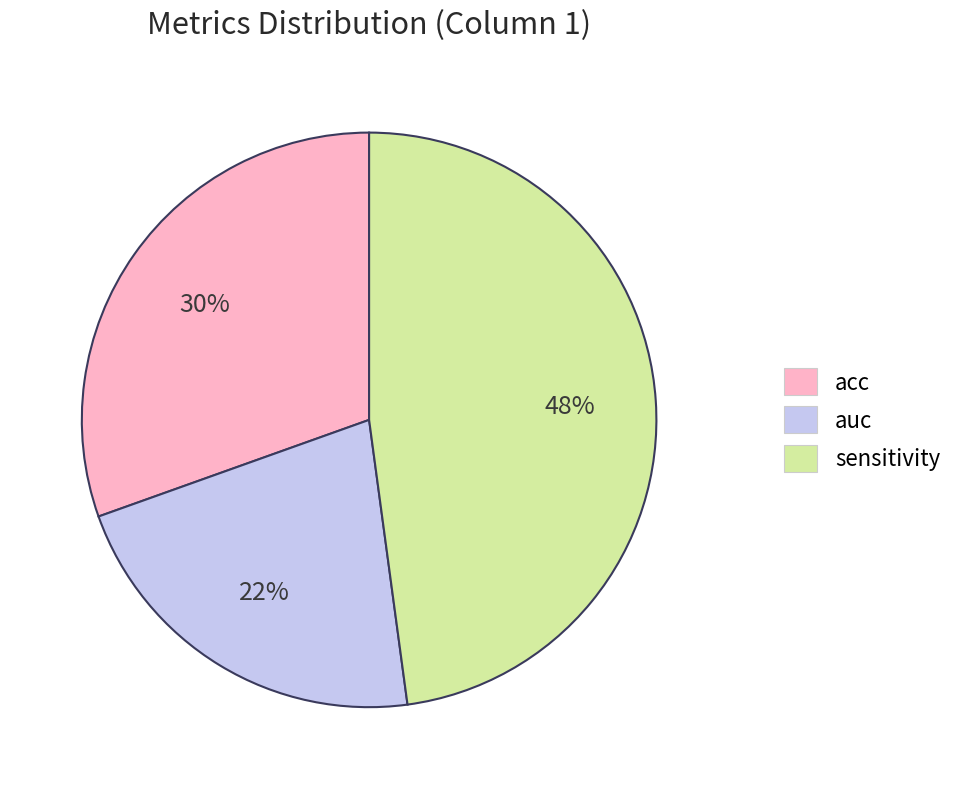

Is it true that auc is 13% of the pie?

False